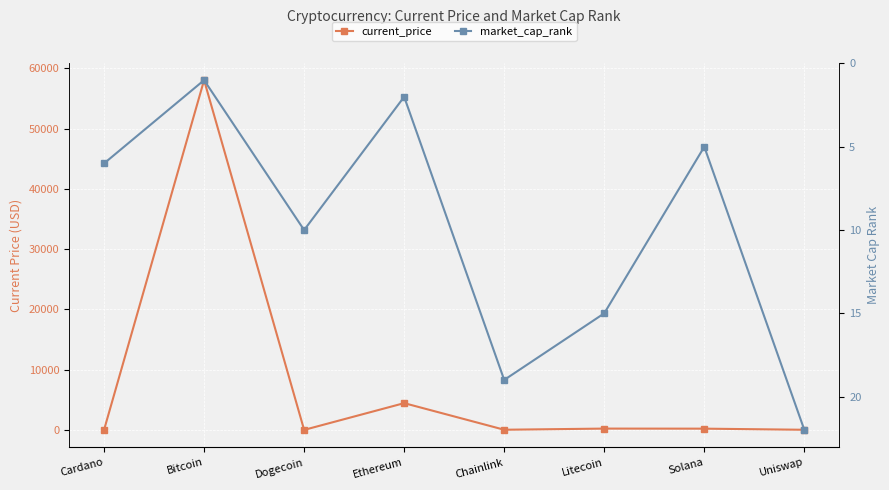

List the labels in order of market_cap_rank value, largest first.

Uniswap, Chainlink, Litecoin, Dogecoin, Cardano, Solana, Ethereum, Bitcoin